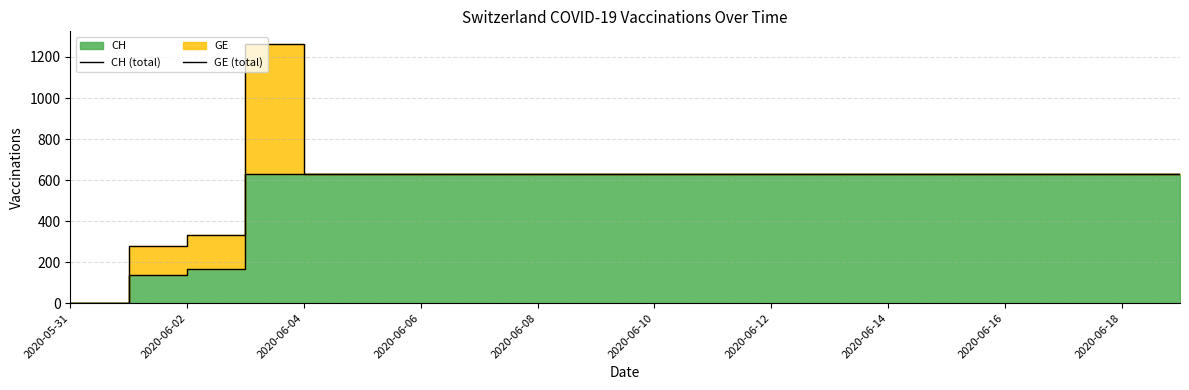

What is the average value of the GE (total) series?

598